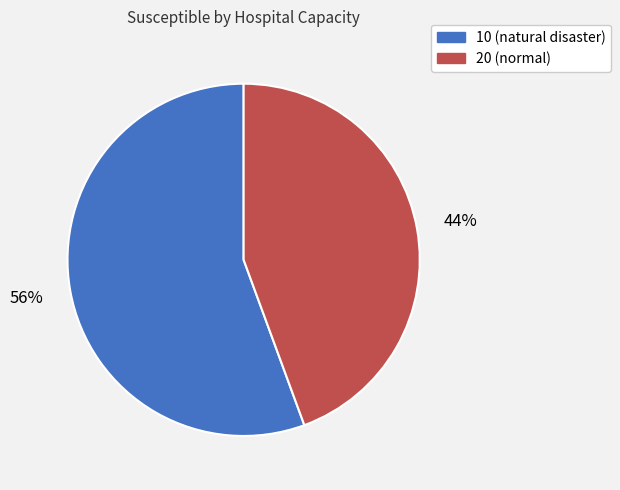

Which slice represents more than half of the pie?

10 (natural disaster)